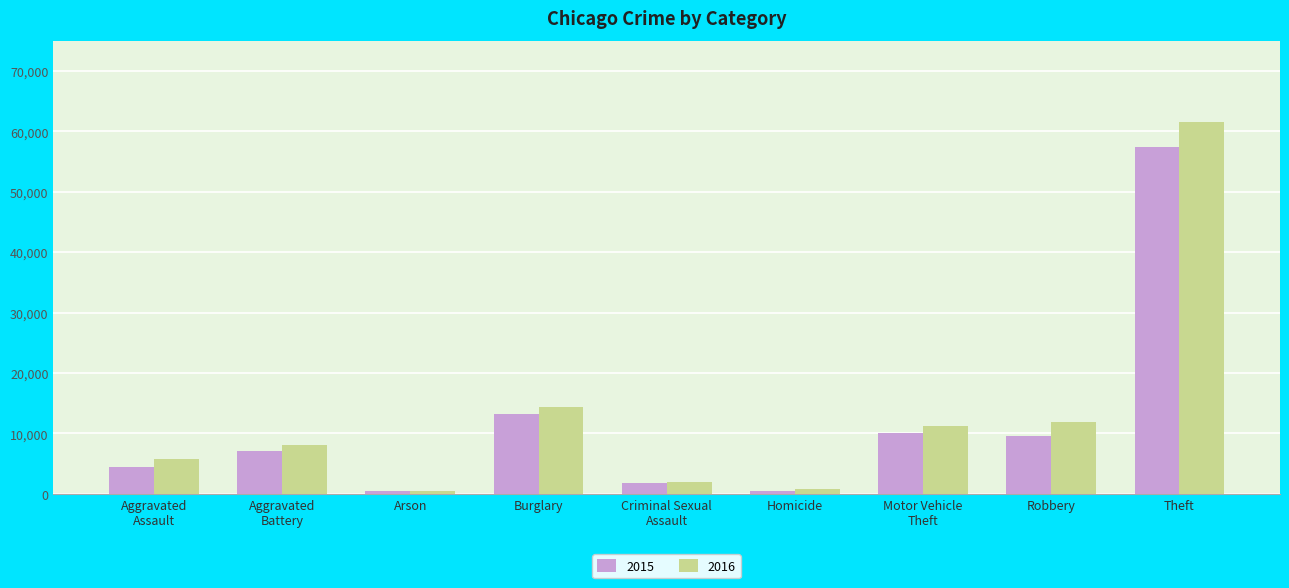

What is the label of the 6th bar from the right?

Burglary